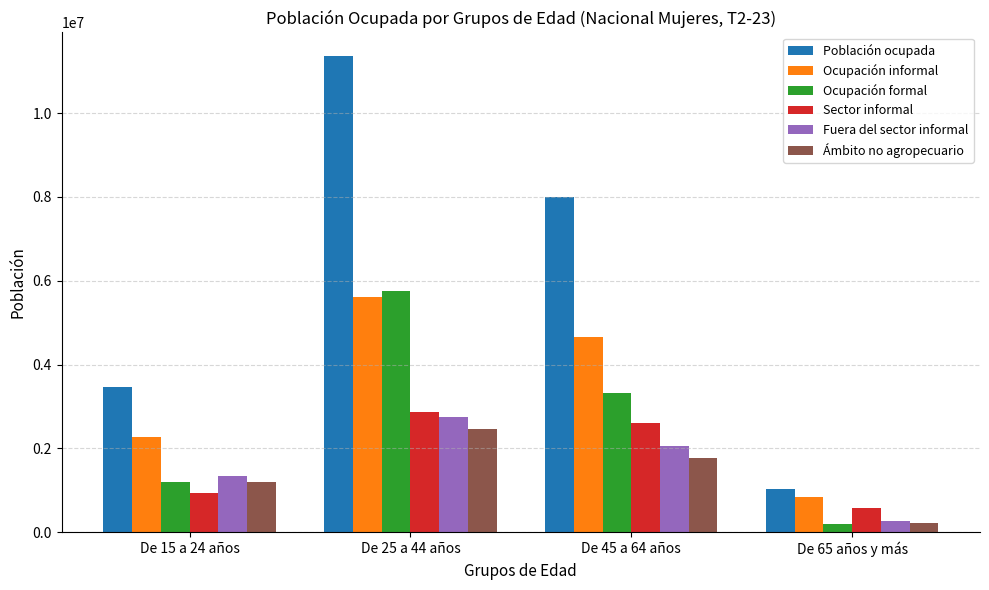

At which label does Ámbito no agropecuario reach its minimum?

De 65 años y más